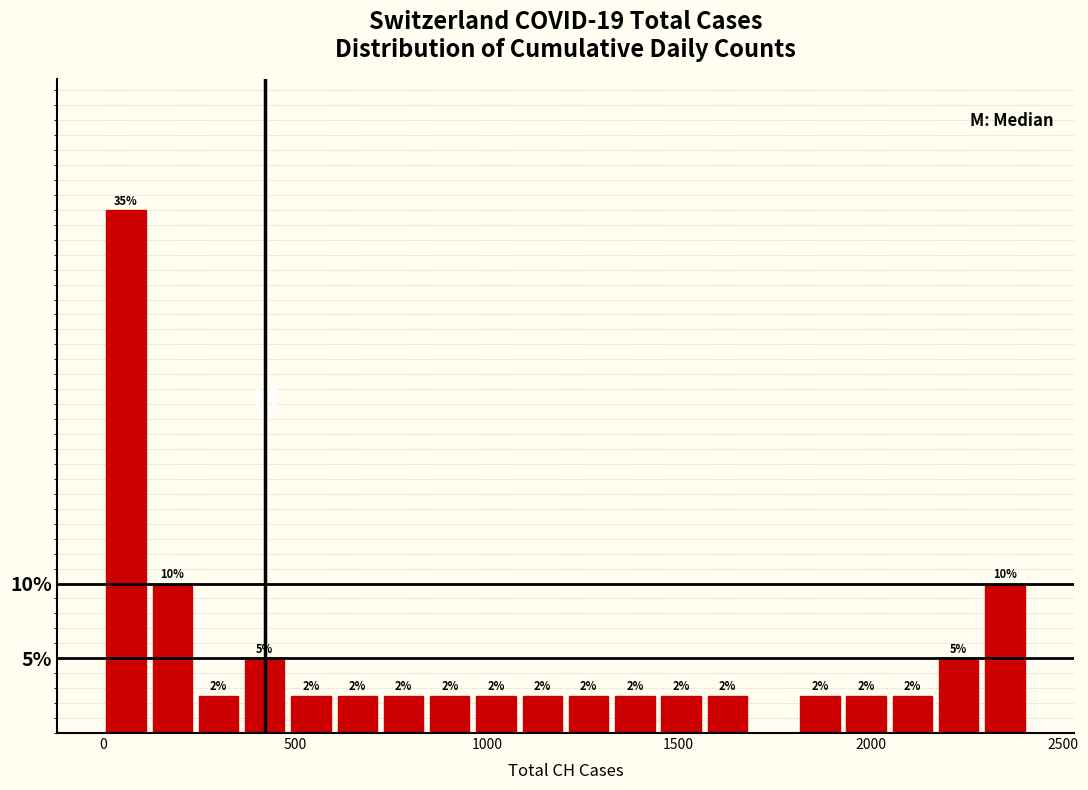

Read against the x-axis, roughly where is the centre of the tallest bar?

50